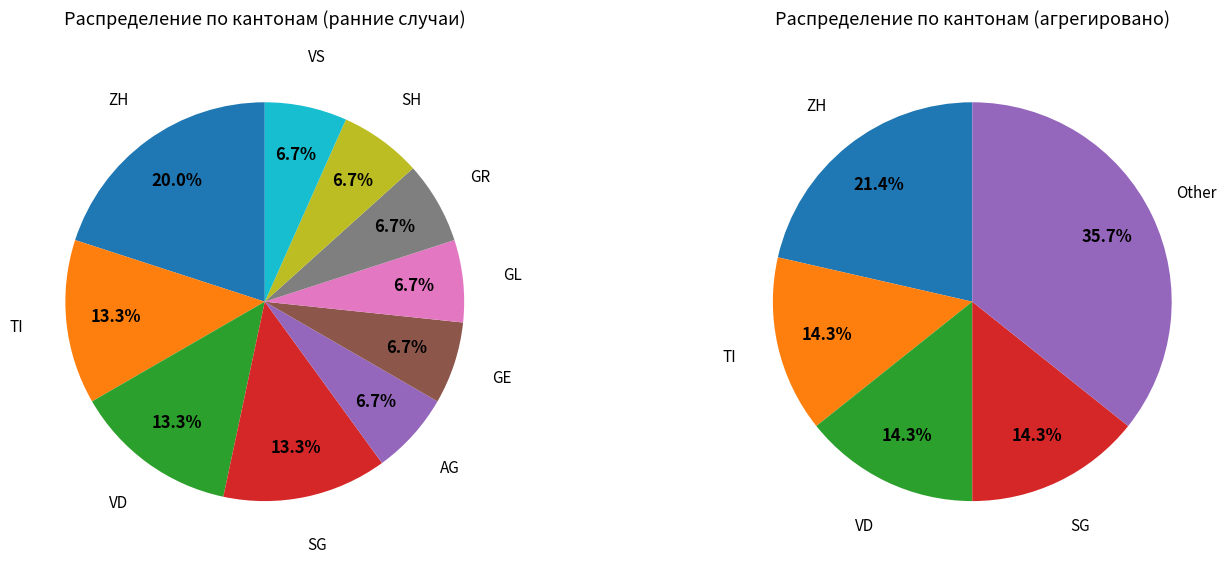

Which slice is the smallest?

AG